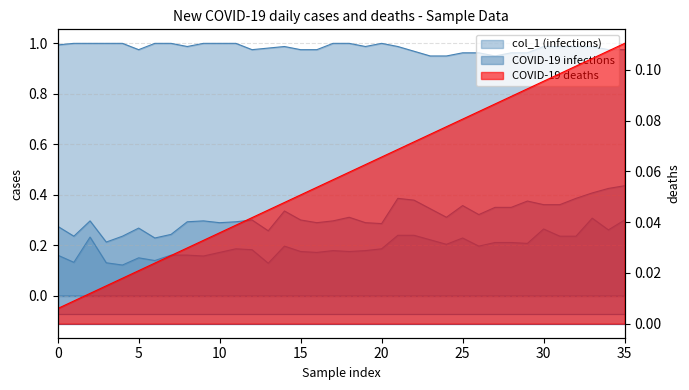

Reading right to left, transcribe all the data shown in this chart.

col_40: 35=0.1	34=0.1	33=0.1	32=0.1	31=0.1	30=0.1	29=0.1	28=0.1	27=0.1	26=0.1	25=0.1	24=0.1	23=0.1	22=0.1	21=0.1	20=0.1	19=0.1	18=0.1	17=0.1	16=0.1	15=0.1	14=0.0	13=0.0	12=0.0	11=0.0	10=0.0	9=0.0	8=0.0	7=0.0	6=0.0	5=0.0	4=0.0	3=0.0	2=0.0	1=0.0	0=0.0
col_3: 35=0.4	34=0.4	33=0.4	32=0.4	31=0.4	30=0.4	29=0.4	28=0.3	27=0.3	26=0.3	25=0.4	24=0.3	23=0.3	22=0.4	21=0.4	20=0.3	19=0.3	18=0.3	17=0.3	16=0.3	15=0.3	14=0.3	13=0.3	12=0.3	11=0.3	10=0.3	9=0.3	8=0.3	7=0.2	6=0.2	5=0.3	4=0.2	3=0.2	2=0.3	1=0.2	0=0.3
col_1: 35=1.0	34=1.0	33=1.0	32=1.0	31=1.0	30=1.0	29=1.0	28=1.0	27=1.0	26=1.0	25=1.0	24=1.0	23=1.0	22=1.0	21=1.0	20=1.0	19=1.0	18=1.0	17=1.0	16=1.0	15=1.0	14=1.0	13=1.0	12=1.0	11=1.0	10=1.0	9=1.0	8=1.0	7=1.0	6=1.0	5=1.0	4=1.0	3=1.0	2=1.0	1=1.0	0=1.0
col_4: 35=0.3	34=0.3	33=0.3	32=0.2	31=0.2	30=0.3	29=0.2	28=0.2	27=0.2	26=0.2	25=0.2	24=0.2	23=0.2	22=0.2	21=0.2	20=0.2	19=0.2	18=0.2	17=0.2	16=0.2	15=0.2	14=0.2	13=0.1	12=0.2	11=0.2	10=0.2	9=0.2	8=0.2	7=0.2	6=0.1	5=0.1	4=0.1	3=0.1	2=0.2	1=0.1	0=0.2